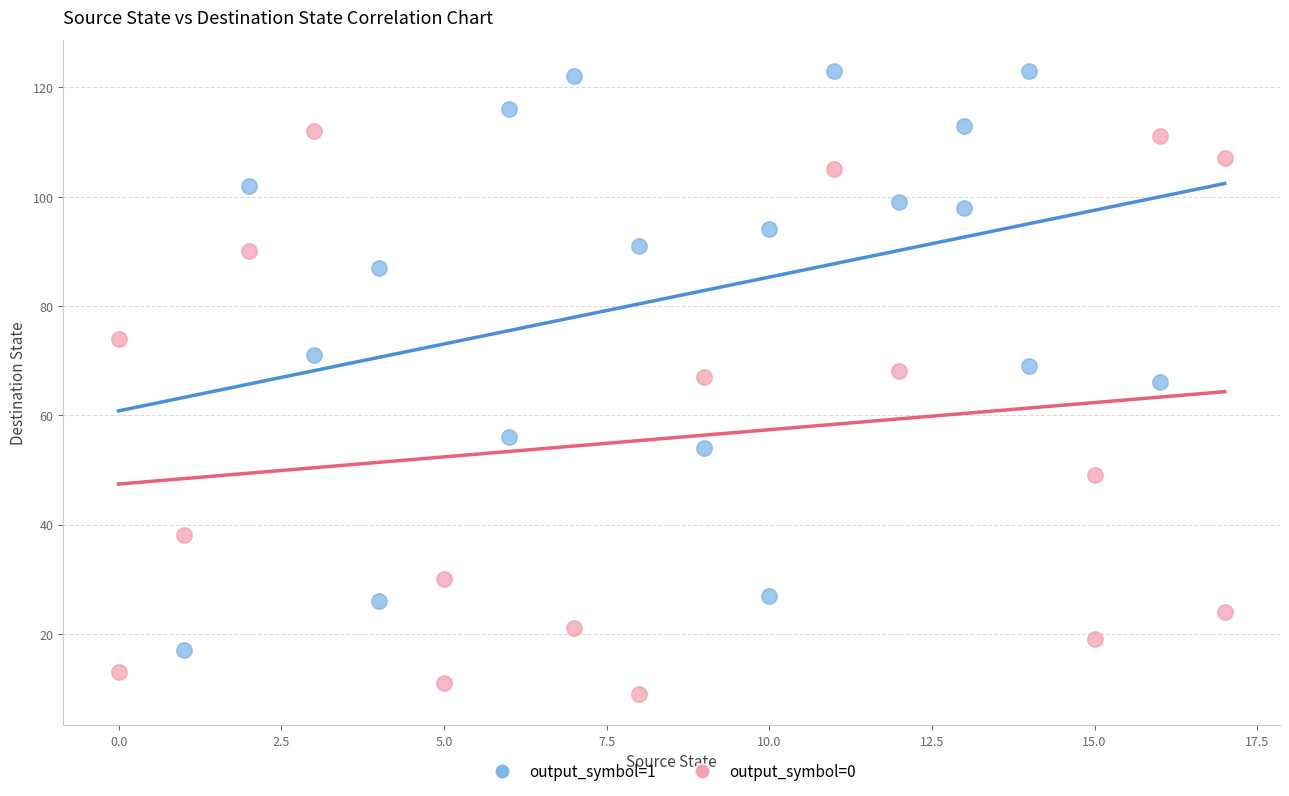

Which series reaches the minimum Y coordinate?

output_symbol=0